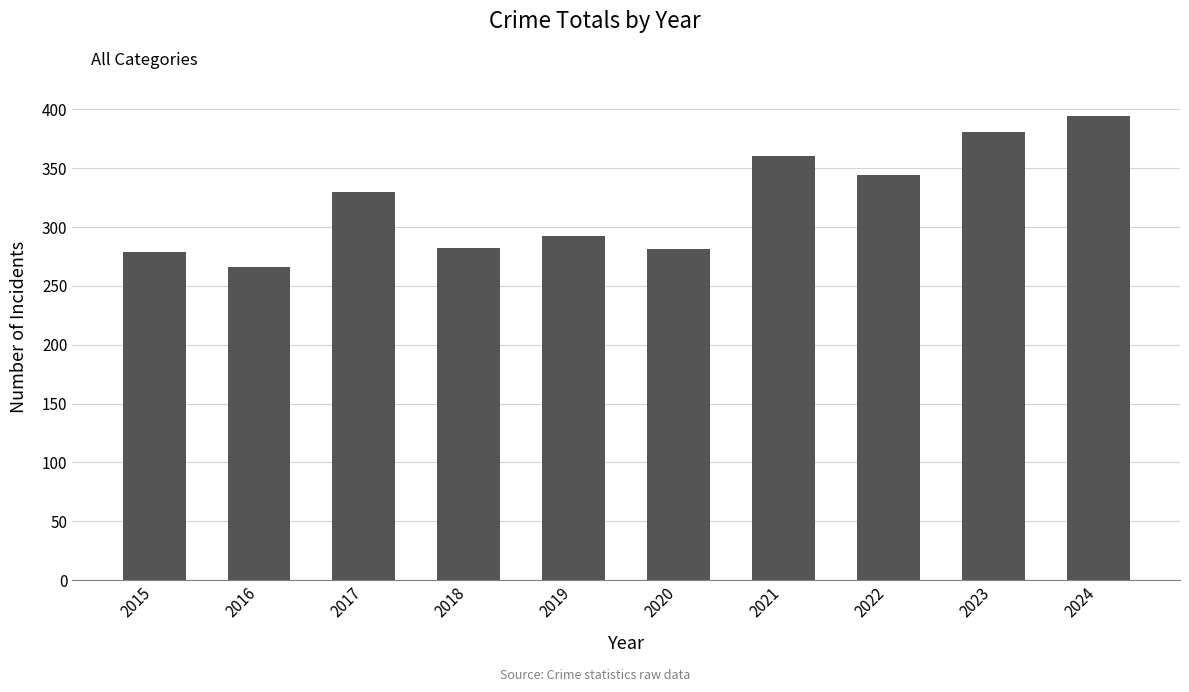

True or false: the data shows 266 at 2016.

True